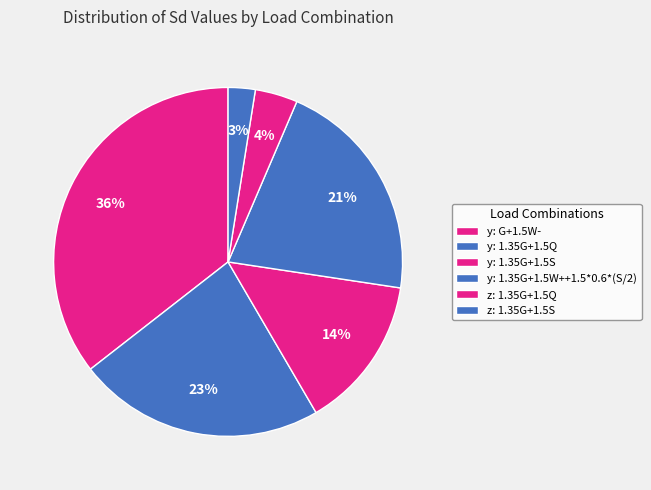

To the nearest percent, what portion does z: 1.35G+1.5S represent?

3%